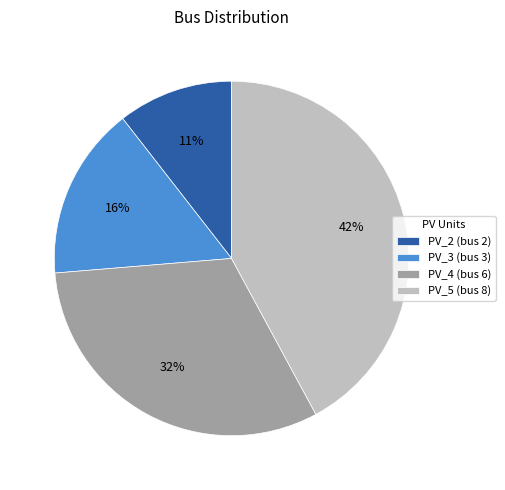

Is there a majority slice in this chart?

No